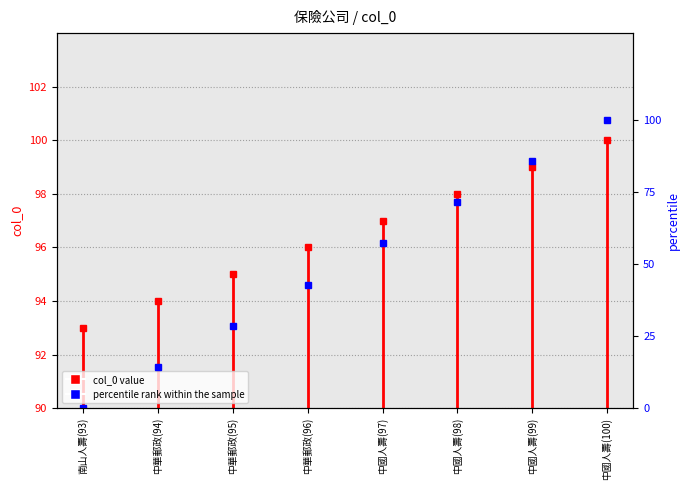

Reading left to right, transcribe all the data shown in this chart.

南山人壽=0.0	中華郵政=14.3	中華郵政=28.6	中華郵政=42.9	中國人壽=57.1	中國人壽=71.4	中國人壽=85.7	中國人壽=100.0